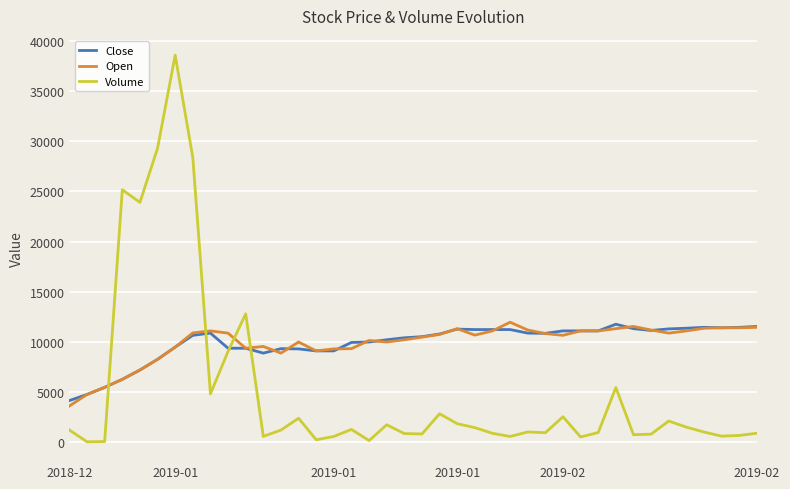

True or false: Open and Volume cross at least once.

True